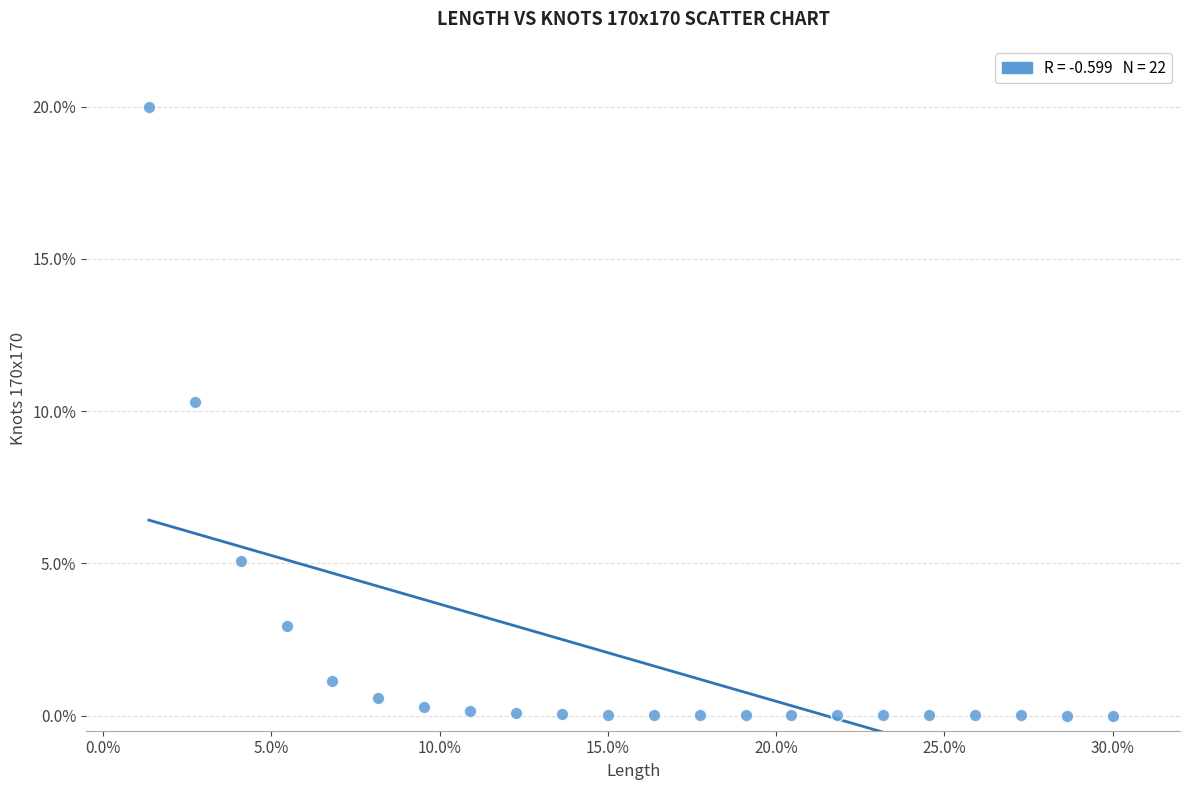

What is the range of X values (max minus min)?

28.6